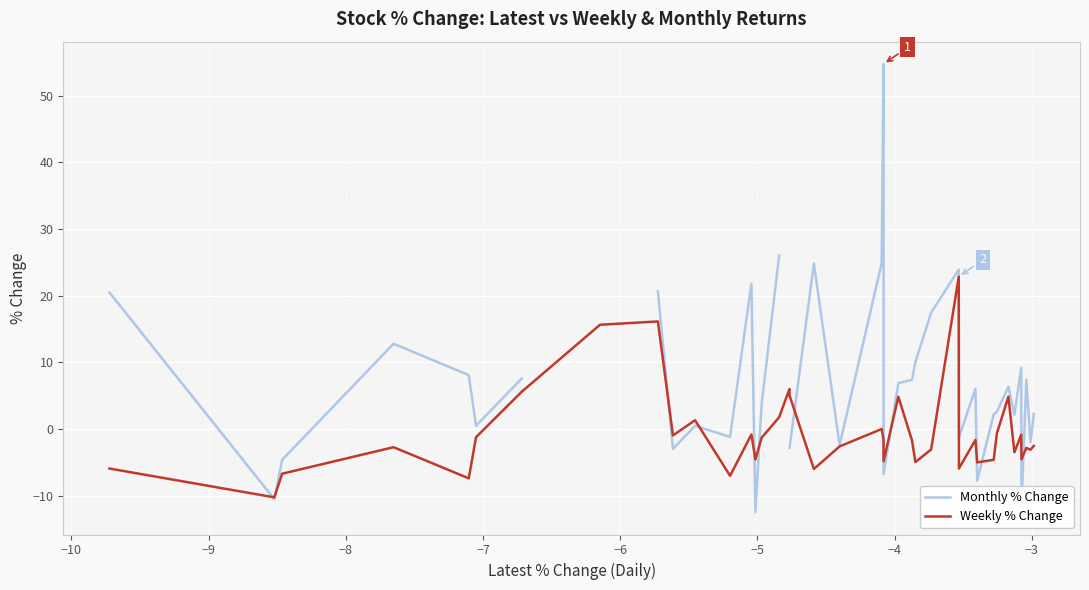

The value of Monthly % Change at 12 is 14.5. True or false?

False